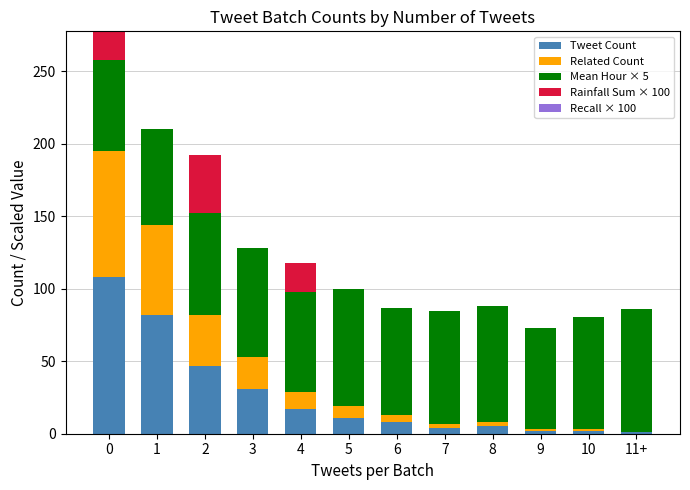

What is the sum of the Tweet Count values at 2 and 5?

58.0